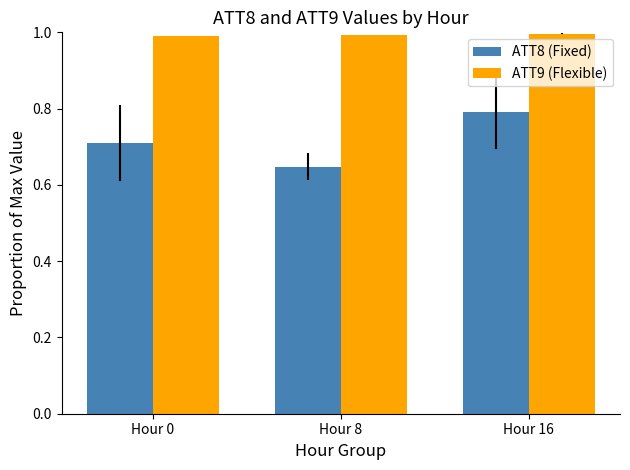

What is the spread (max minus min) of values at Hour 8?

0.3